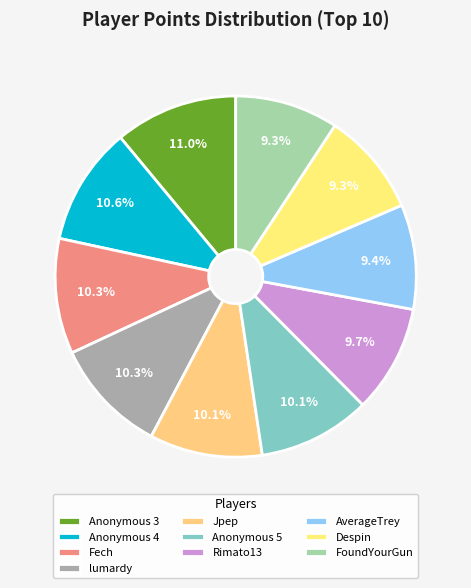

Is the sum of FoundYourGun and Rimato13 greater than half?

No